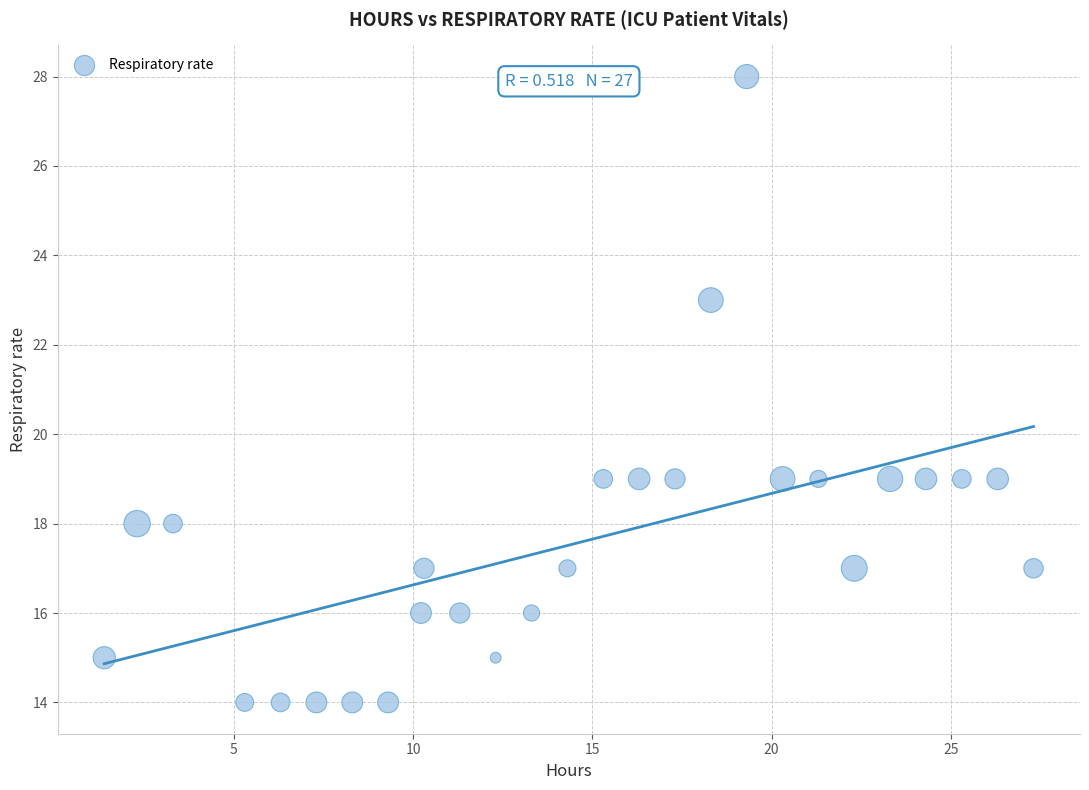

What is the range of Y values (max minus min)?

14